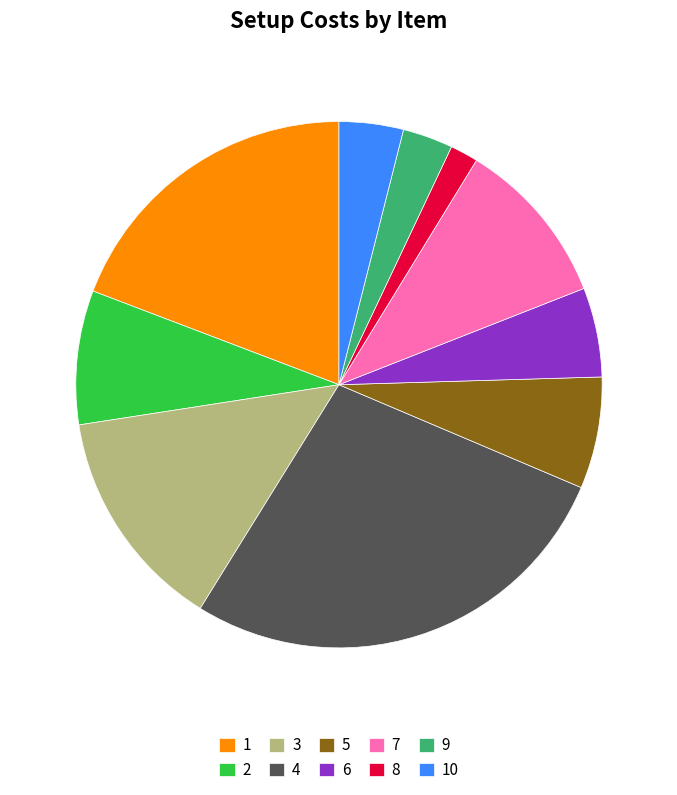

Is the sum of 10 and 9 greater than half?

No